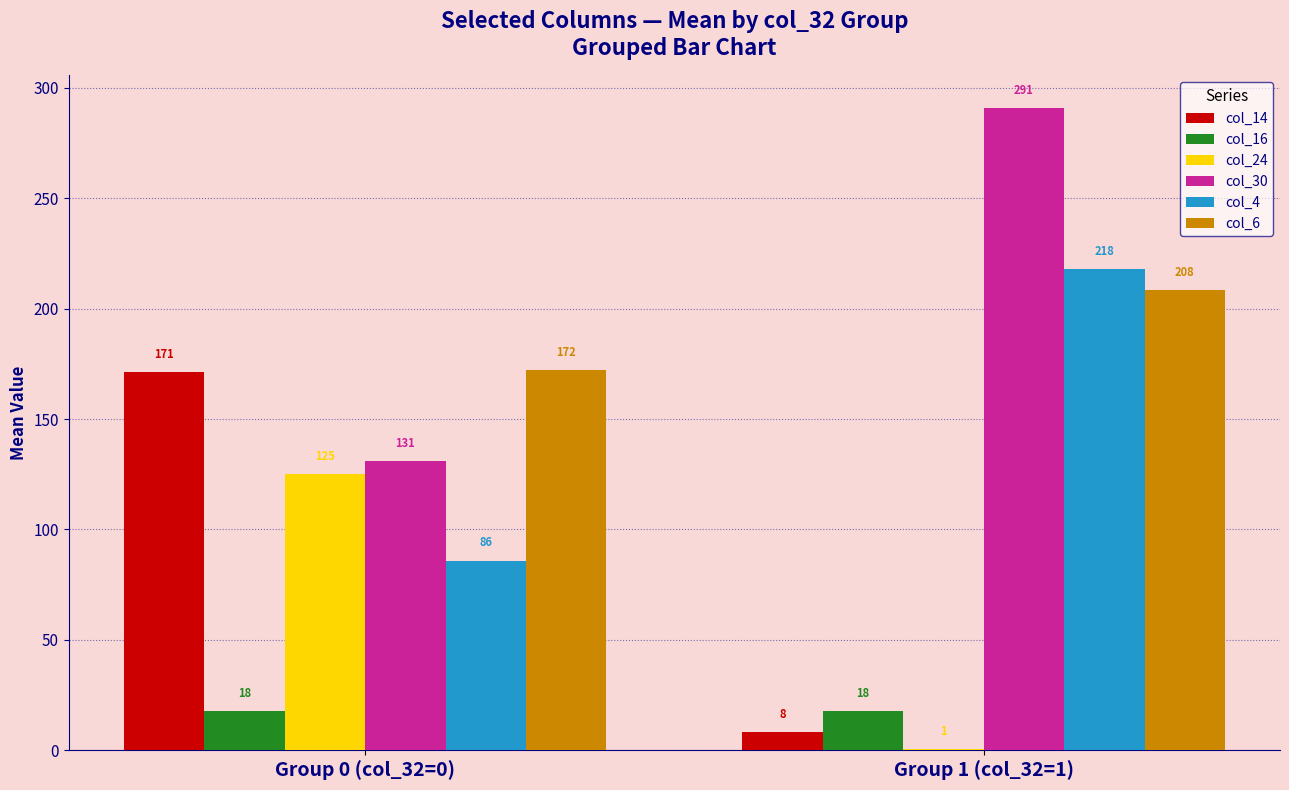

How many distinct data groups are displayed?

6